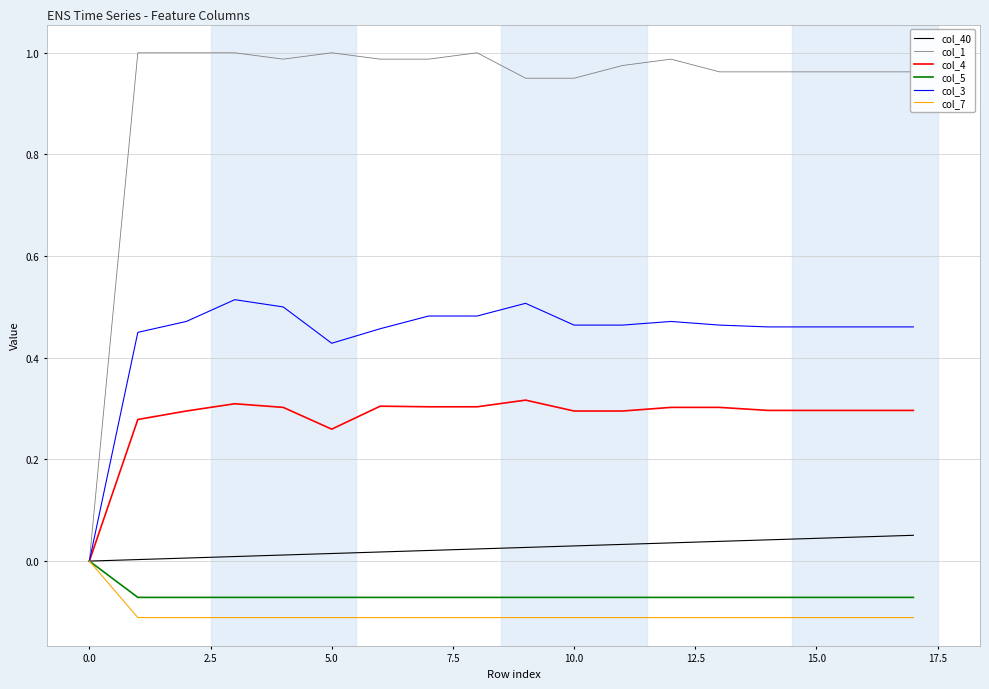

Which series has the largest range (max minus min)?

col_1